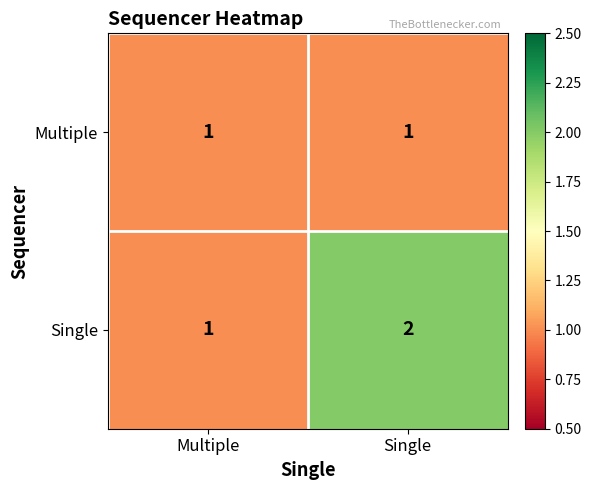

Reading left to right, what are all the values shown in this chart?

Multiple: Multiple=1	Single=1
Single: Multiple=1	Single=2